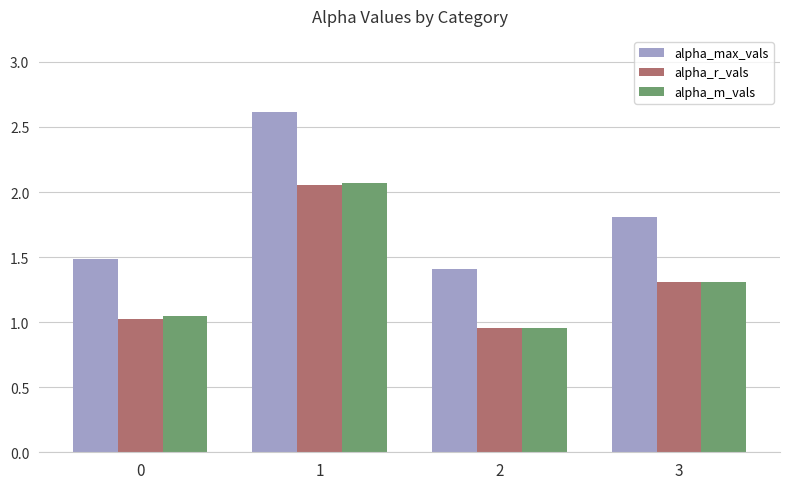

How many bars are there in total?

12